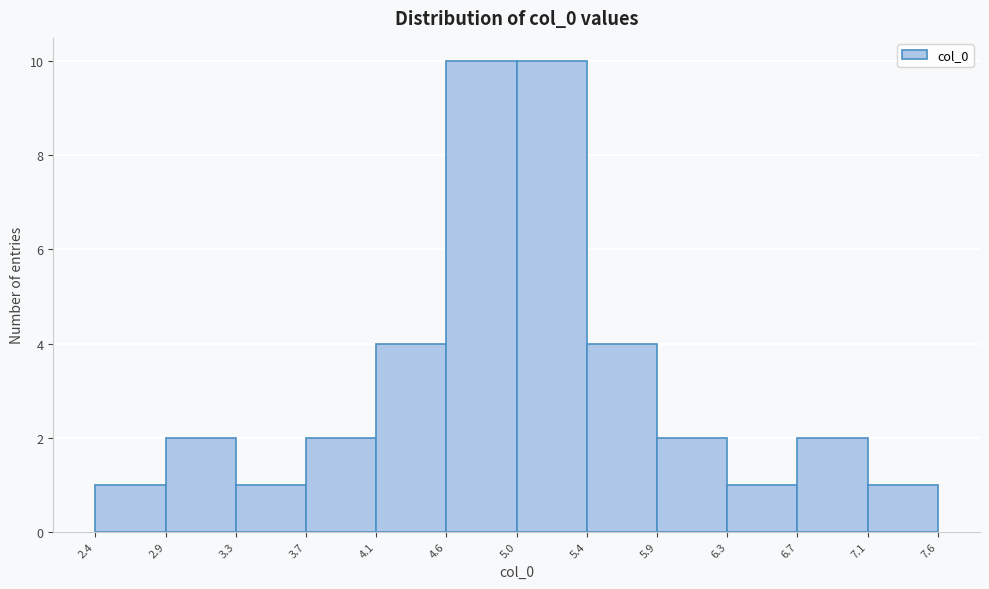

Reading left to right, list every bar in this chart as the range it spans on the x-axis followed by its height. The values are not printed on the chart, so give them approximately, as read against the axis.

2.4 to 2.9: 1
2.9 to 3.3: 2
3.3 to 3.7: 1
3.7 to 4.1: 2
4.1 to 4.6: 4
4.6 to 5.0: 10
5.0 to 5.4: 10
5.4 to 5.9: 4
5.9 to 6.3: 2
6.3 to 6.7: 1
6.7 to 7.1: 2
7.1 to 7.6: 1